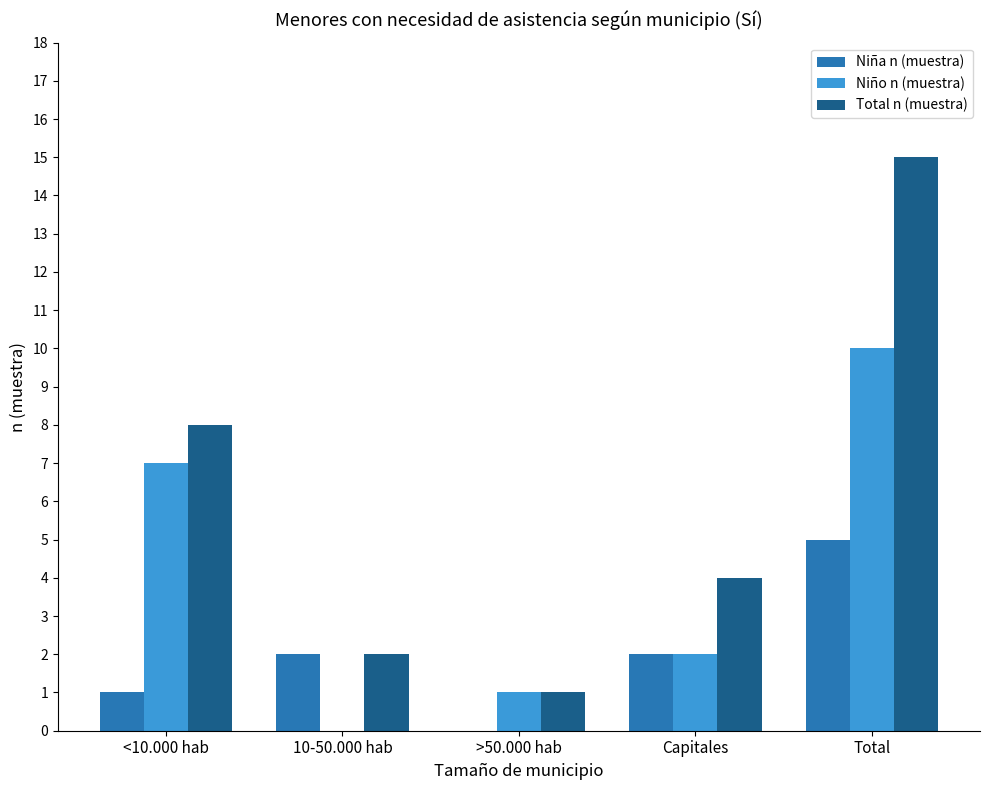

The value of Niña n (muestra) at Capitales is 2. True or false?

True